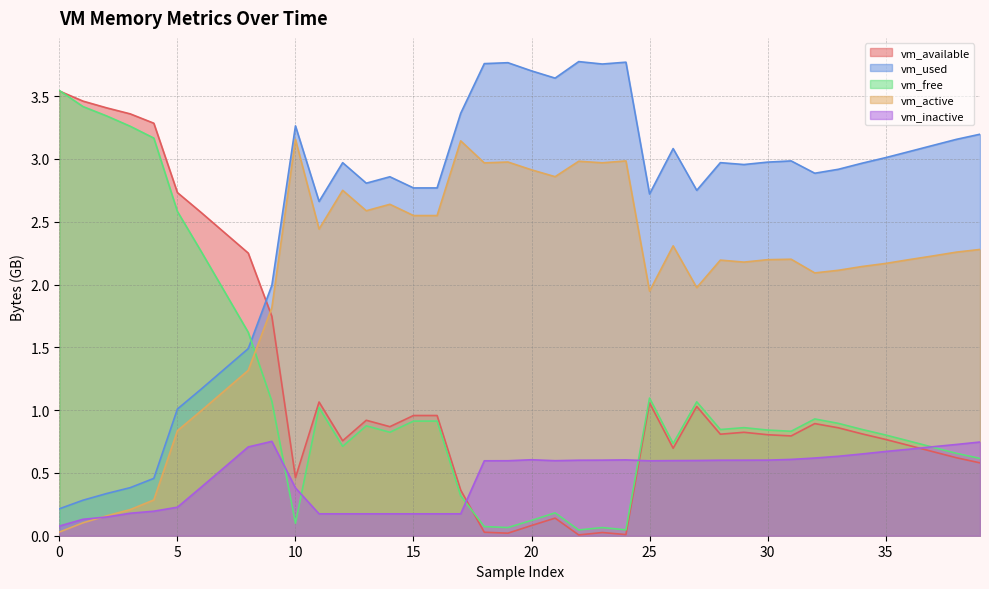

True or false: vm_inactive and vm_active intersect in this chart.

True